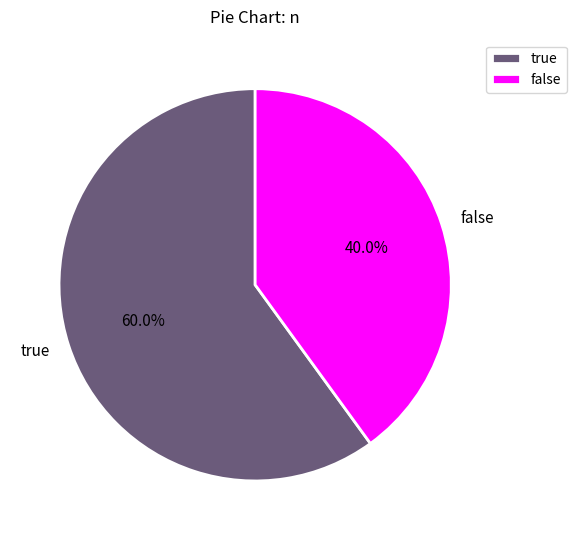

To the nearest percent, what percentage of the pie is true?

60%